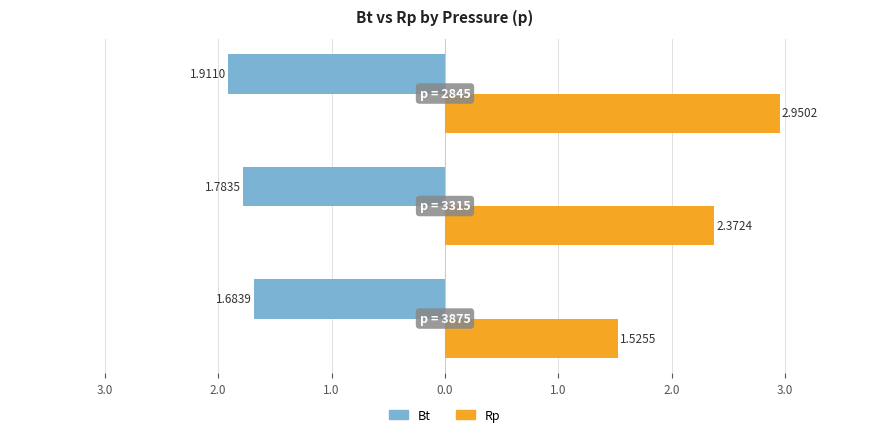

What is the sum of all Rp values?

6.8